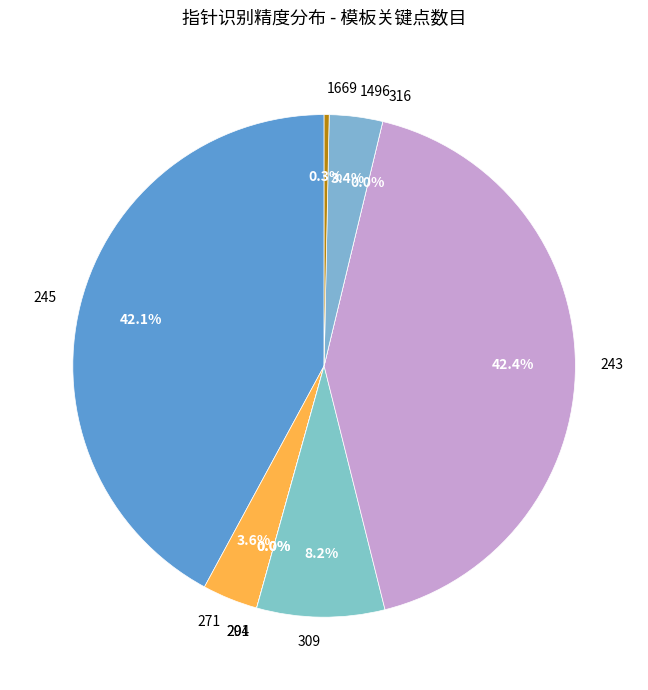

Does 316 account for over 50% of the chart?

No